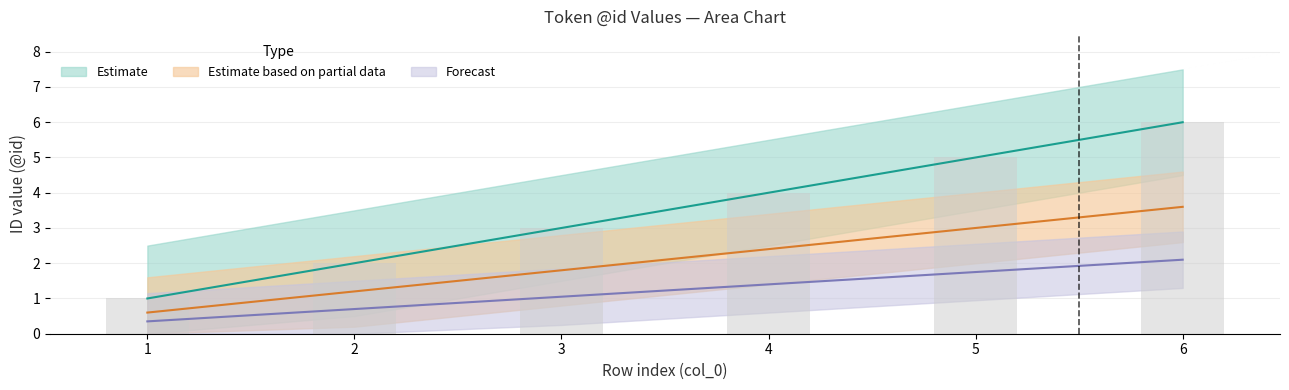

Which series changed the most between 2 and 6?

Estimate